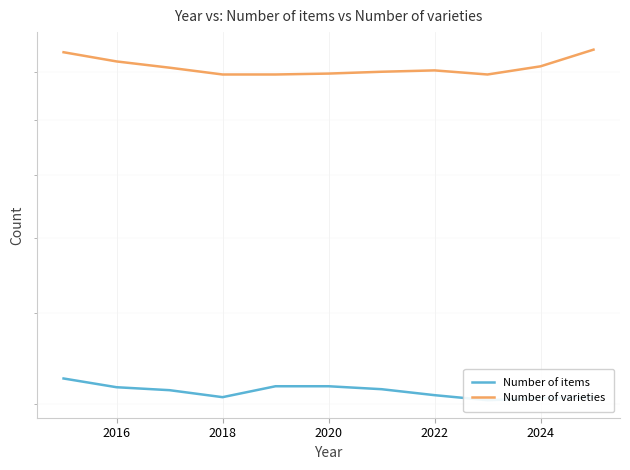

What is the value of the Number of varieties point at the 7th from the left?

901